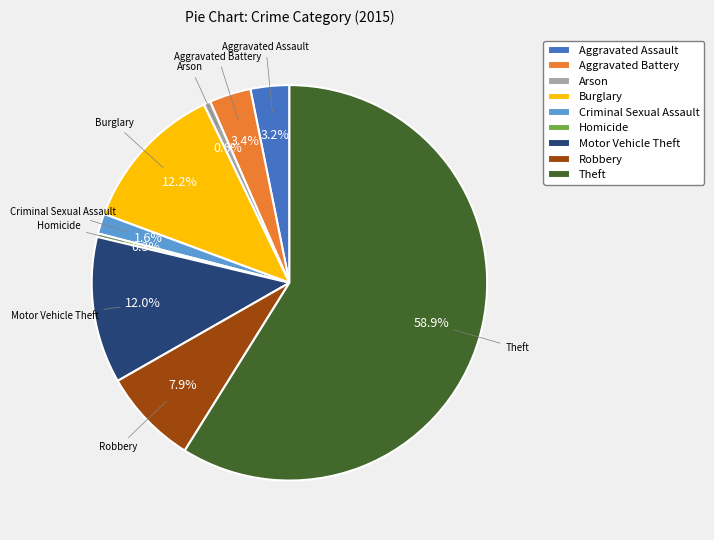

Count the number of slices in the pie.

9